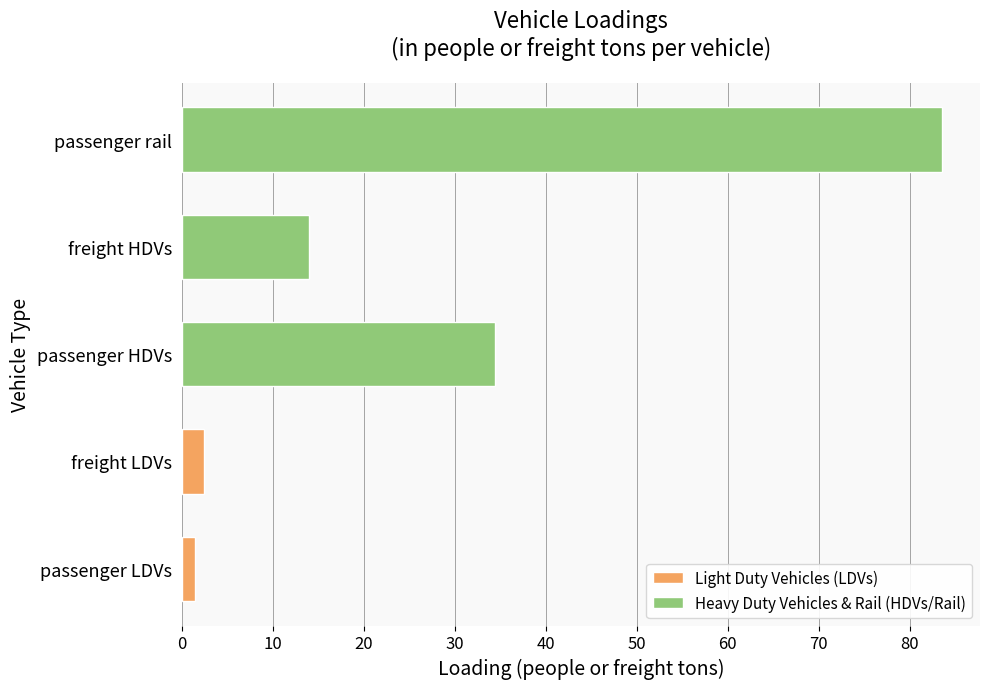

Reading bottom to top, list all the values displayed in this chart.

1.5	2.5	34.4	14.0	83.5